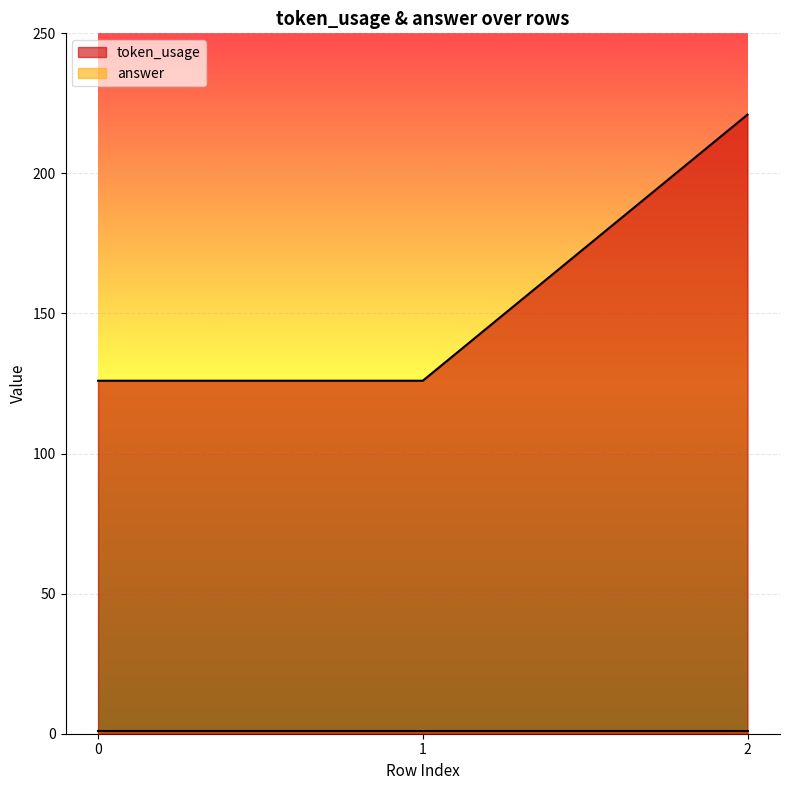

Rank the categories by value from highest to lowest.

2, 0, 1